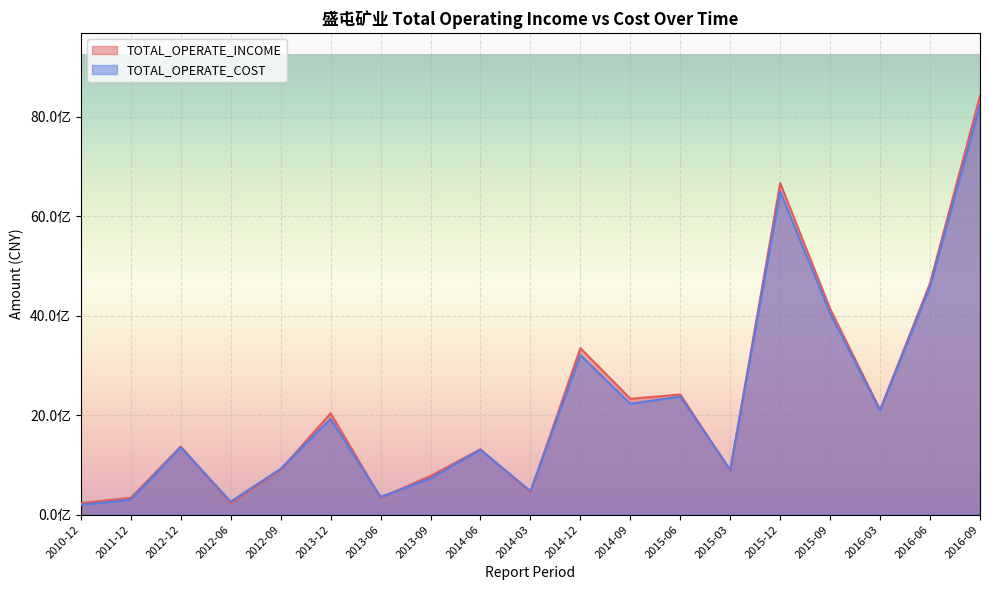

List the labels in order of TOTAL_OPERATE_COST value, smallest first.

2010-12, 2012-06, 2011-12, 2013-06, 2014-03, 2013-09, 2015-03, 2012-09, 2014-06, 2012-12, 2013-12, 2016-03, 2014-09, 2015-06, 2014-12, 2015-09, 2016-06, 2015-12, 2016-09